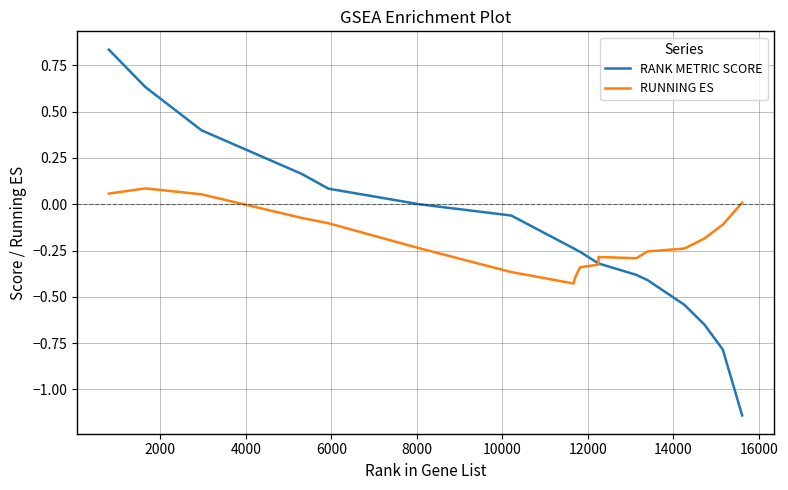

Rank the series by their maximum value, from highest to lowest.

RANK METRIC SCORE, RUNNING ES